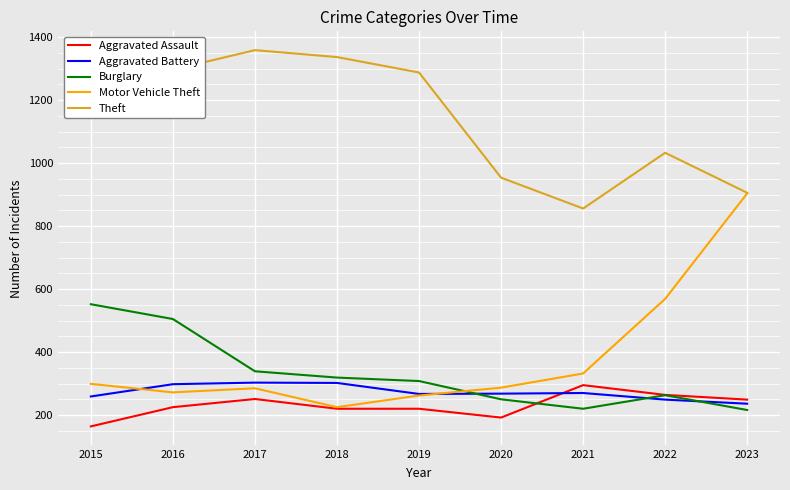

Is this an area chart (filled region under the line)?

No